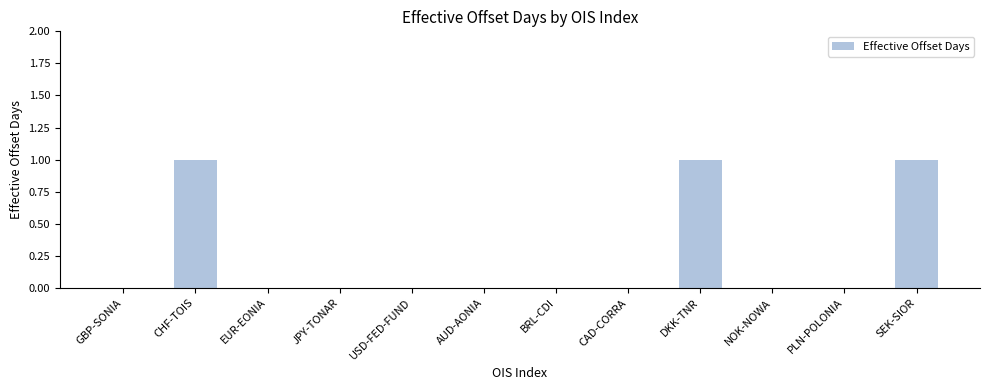

Reading left to right, what are all the values shown in this chart?

0	1	0	0	0	0	0	0	1	0	0	1